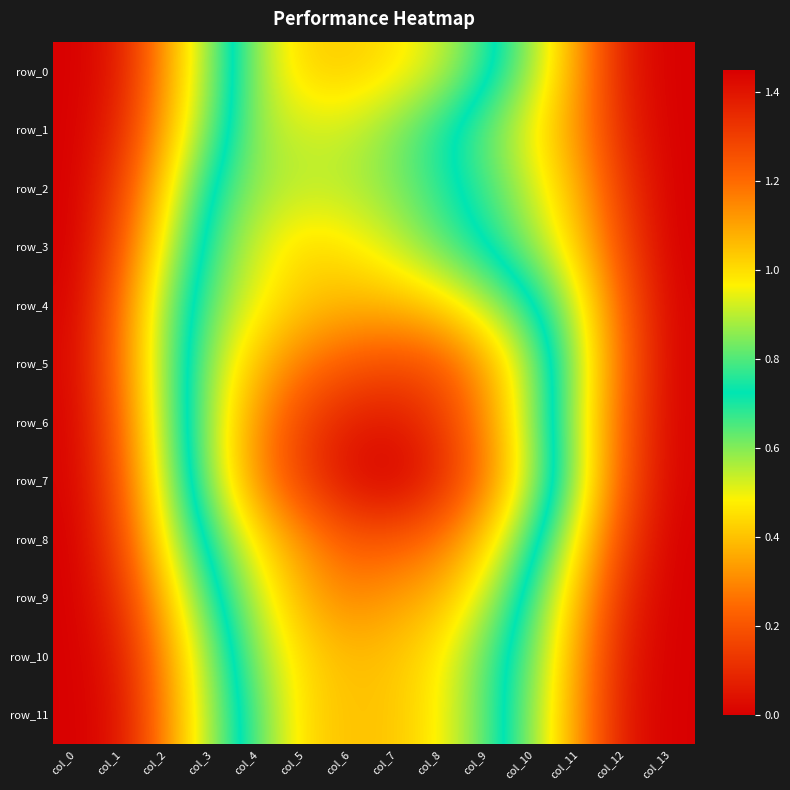

What is the spread (max minus min) of values at col_12?

0.2